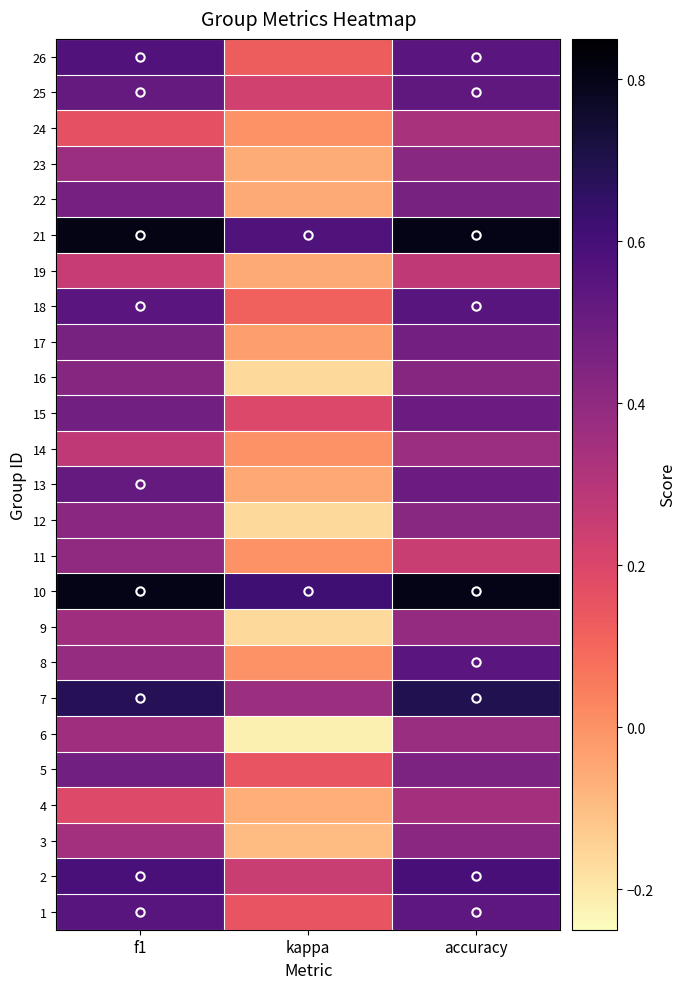

What is the minimum value shown in the chart?

-0.2